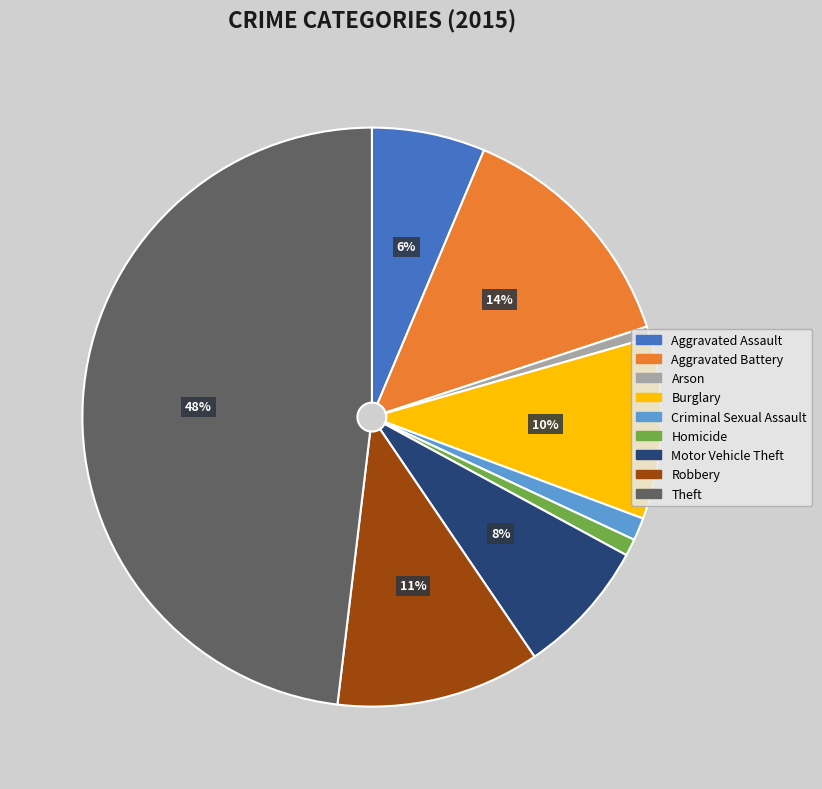

Is it true that Burglary is 3% of the pie?

False